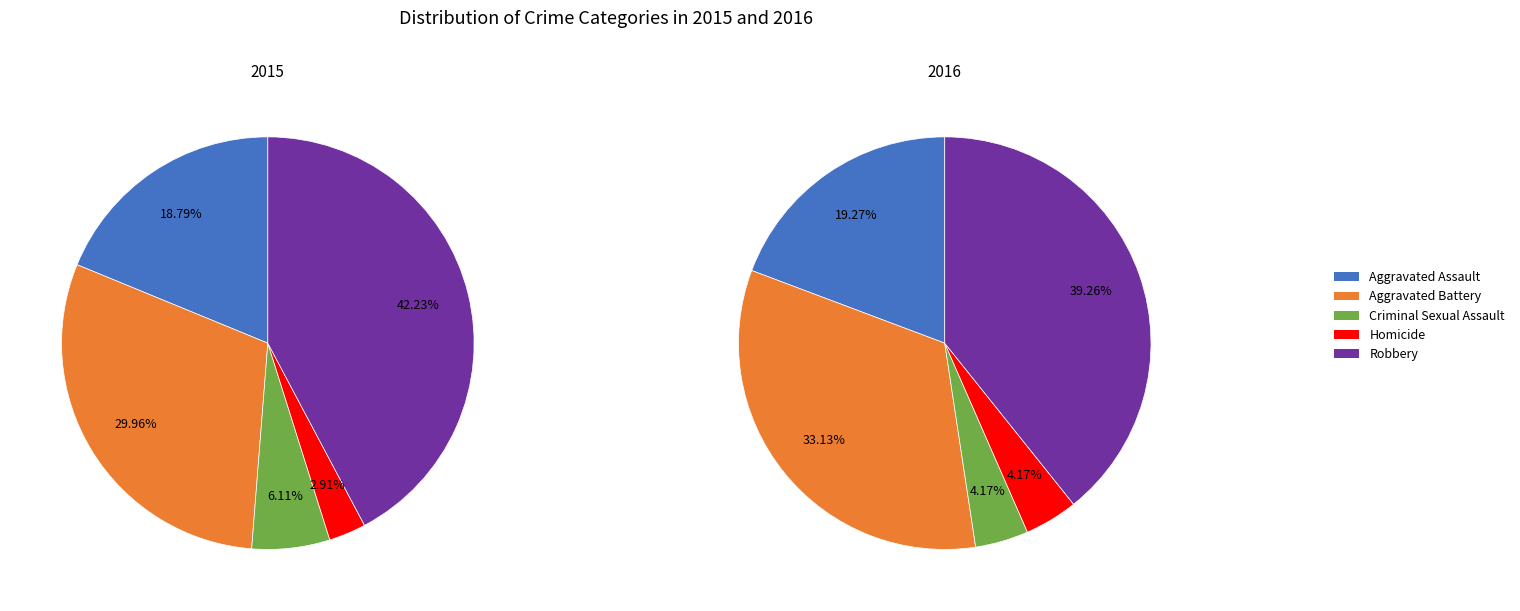

How many slices are in this pie chart?

5